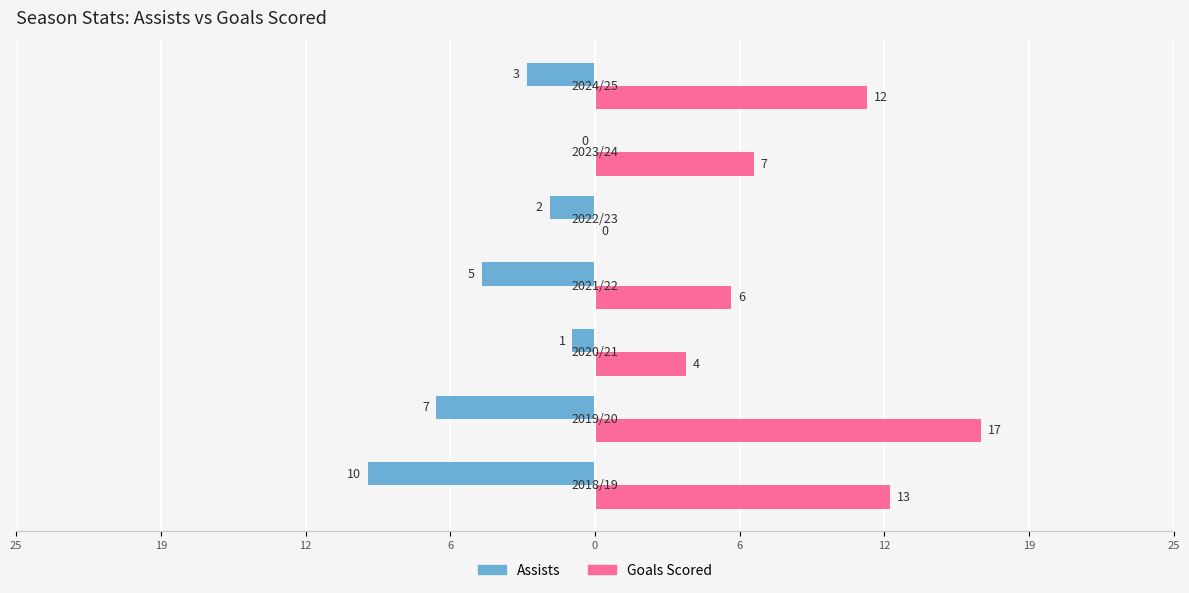

What is the average value of the Assists series?

-4